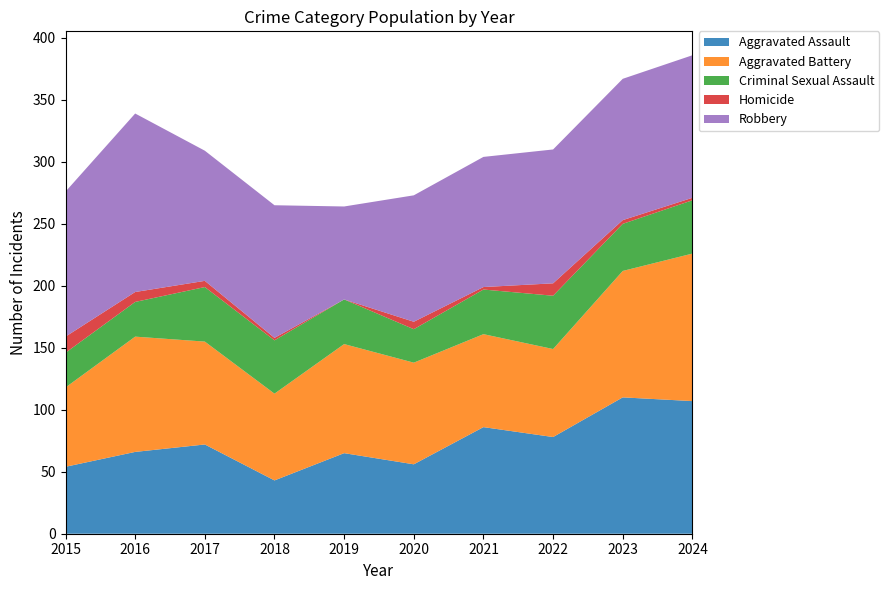

Reading left to right, what are all the values shown in this chart?

Aggravated Assault: 54	66	72	43	65	56	86	78	110	107
Aggravated Battery: 64	93	83	70	88	82	75	71	102	119
Criminal Sexual Assault: 28	28	44	43	36	27	36	43	38	43
Homicide: 13	8	5	2	0	6	2	10	3	2
Robbery: 117	144	105	107	75	102	105	108	114	115